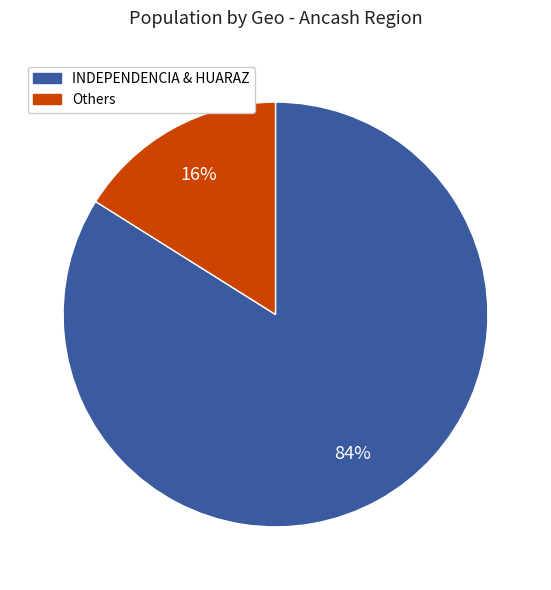

Is there a majority slice in this chart?

Yes